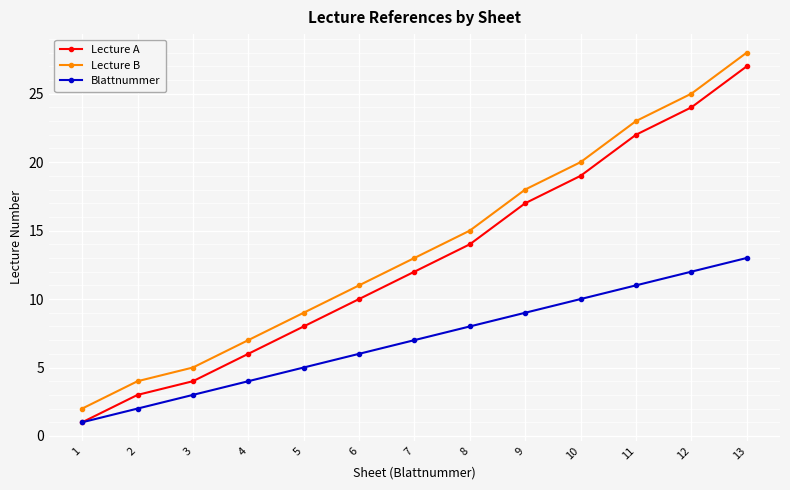

Read the Lecture B value at 5.

9